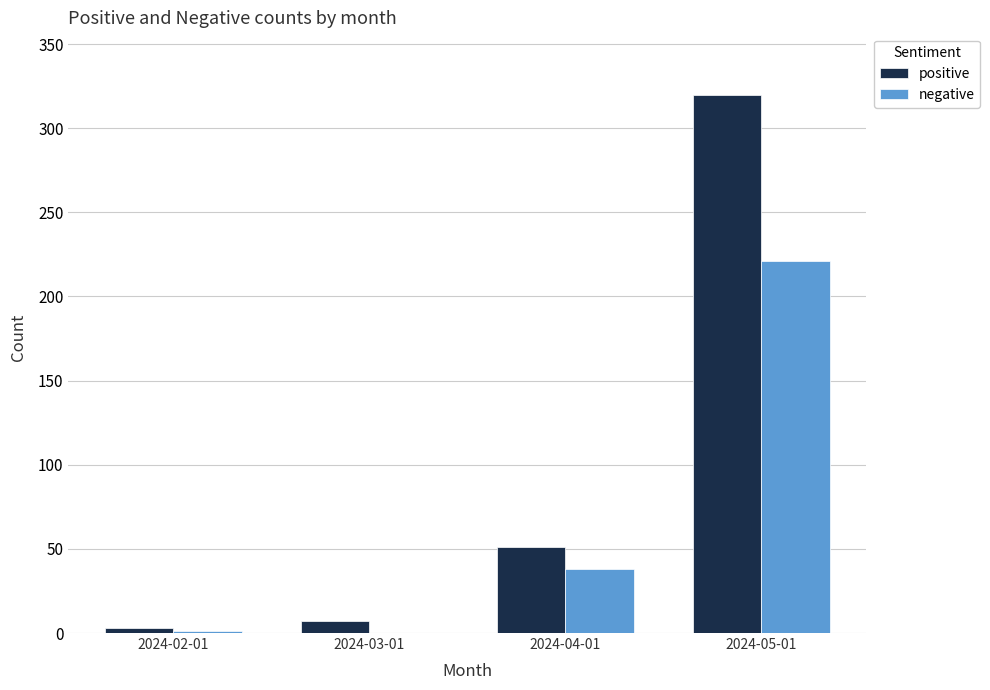

What is the maximum value shown in the chart?

320